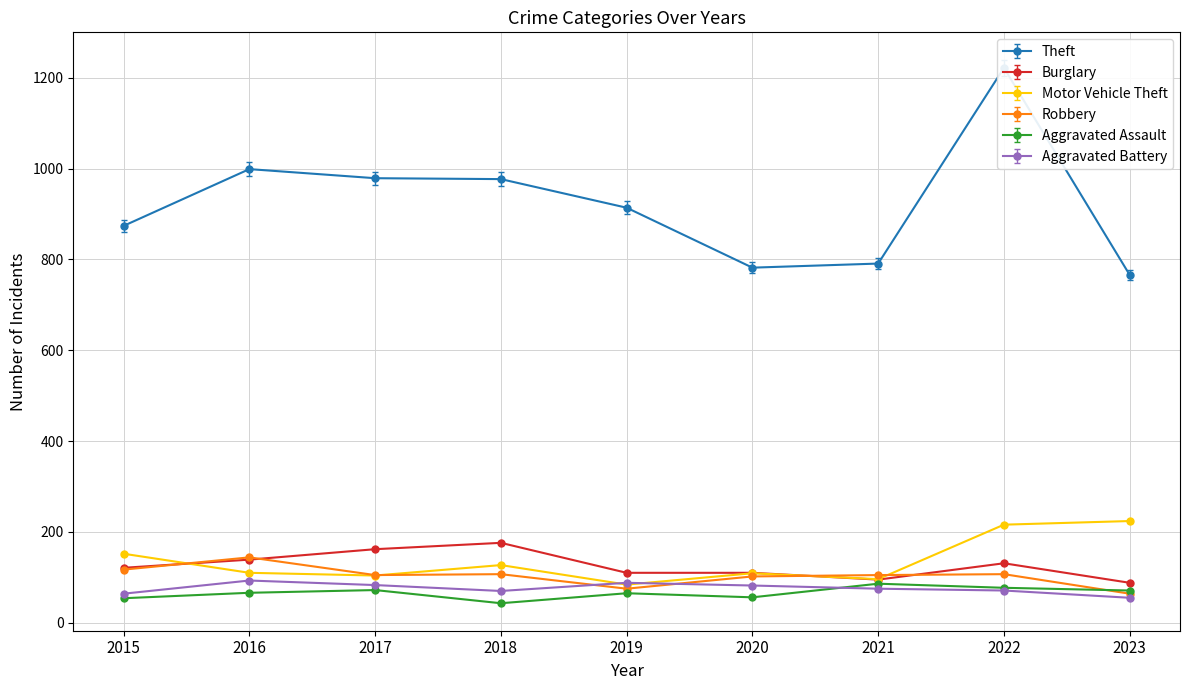

Which category has the lowest value across all series?

2018